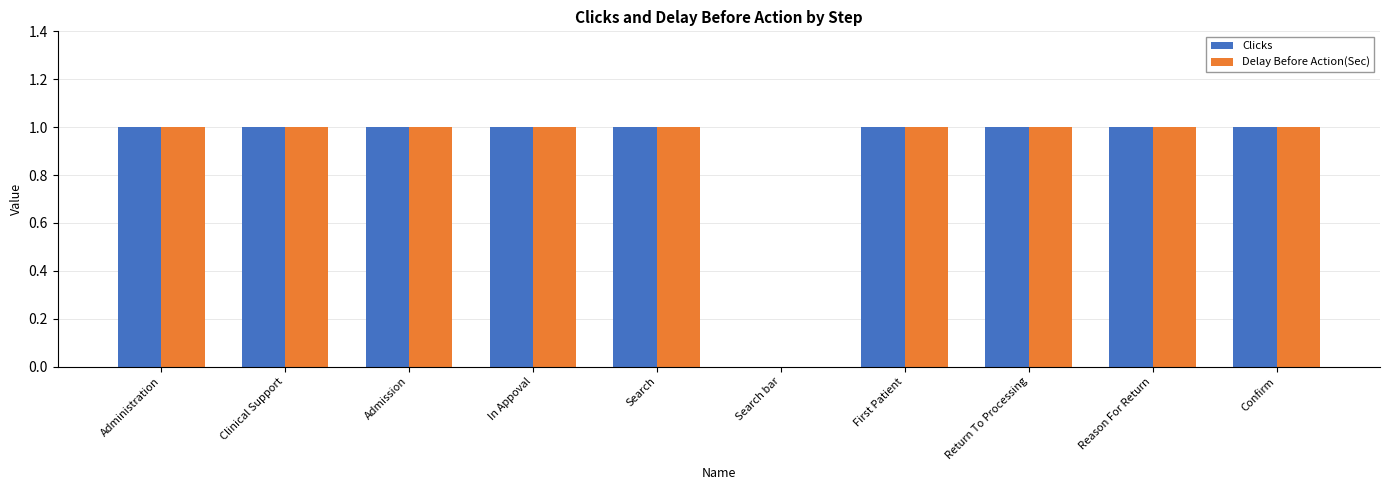

What are all the series names shown in the legend?

Clicks, Delay Before Action(Sec)